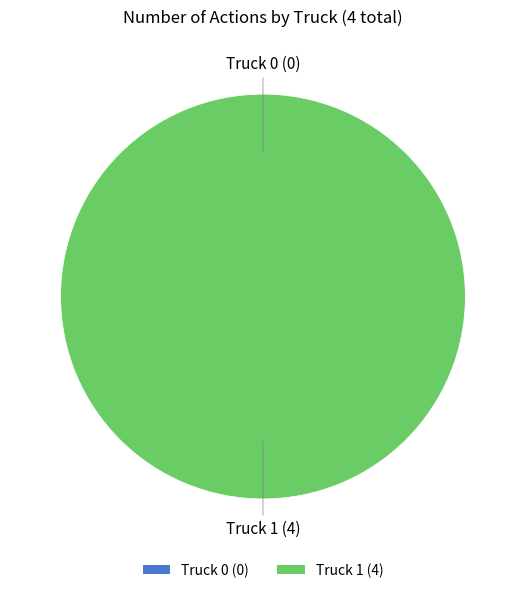

What percentage do Truck 0 and Truck 1 together represent?

100.0%